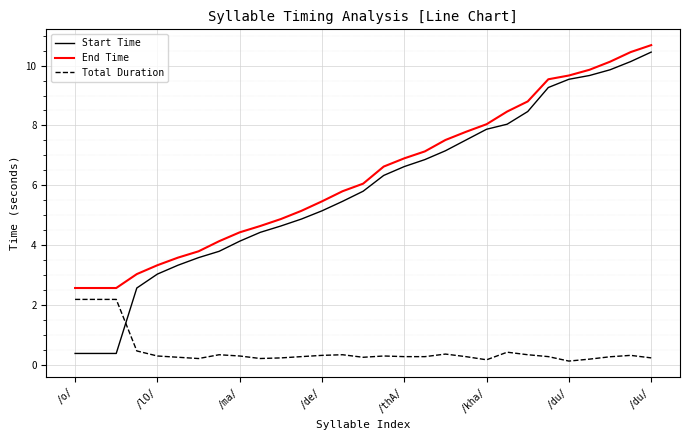

Which series has the widest spread of values?

Start Time